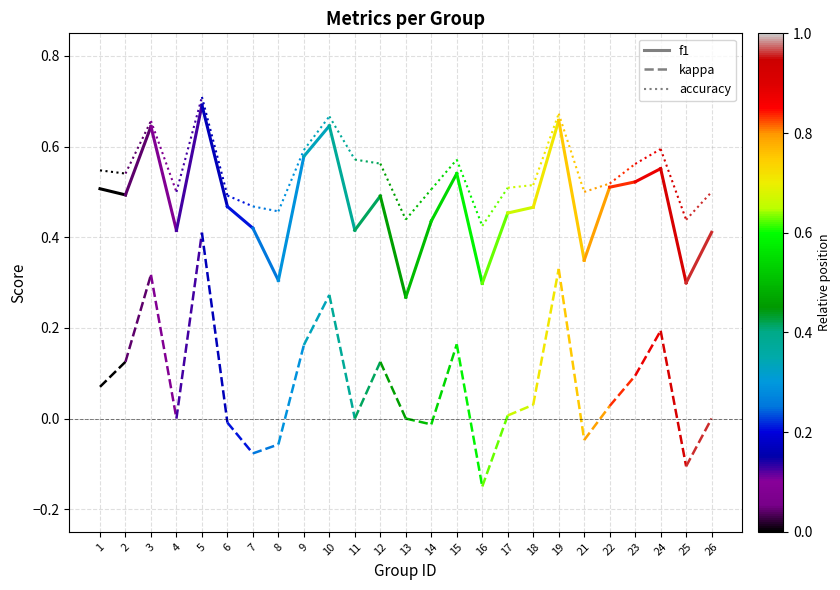

How many lines are shown in the chart?

3